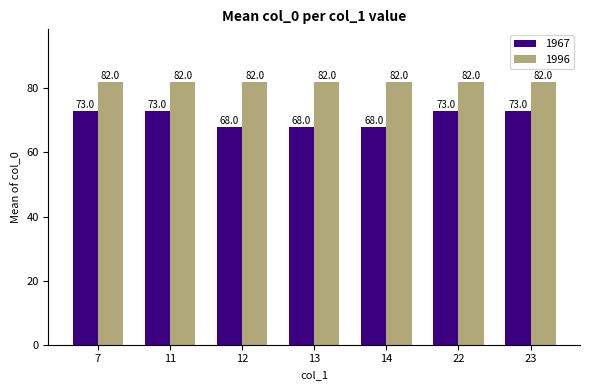

Is the value of 1996 at 11 greater than the value of 1967 at 22?

Yes